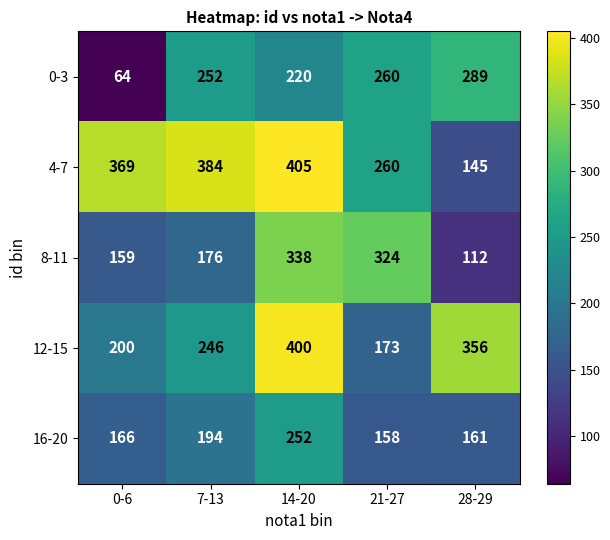

Read the 8-11 value at 7-13.

176